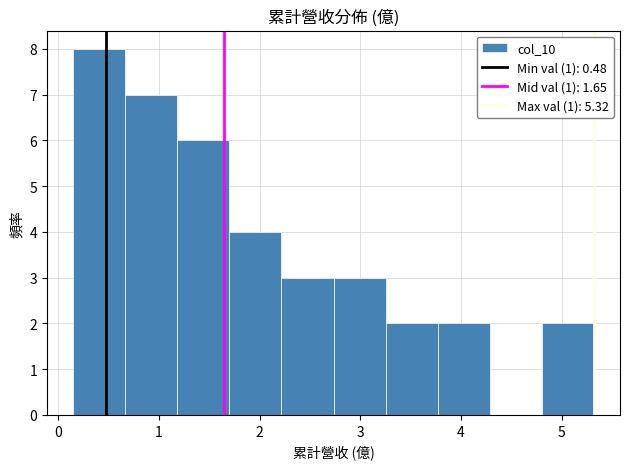

Over which range of the x-axis is the bar tallest?

0.1 to 0.7